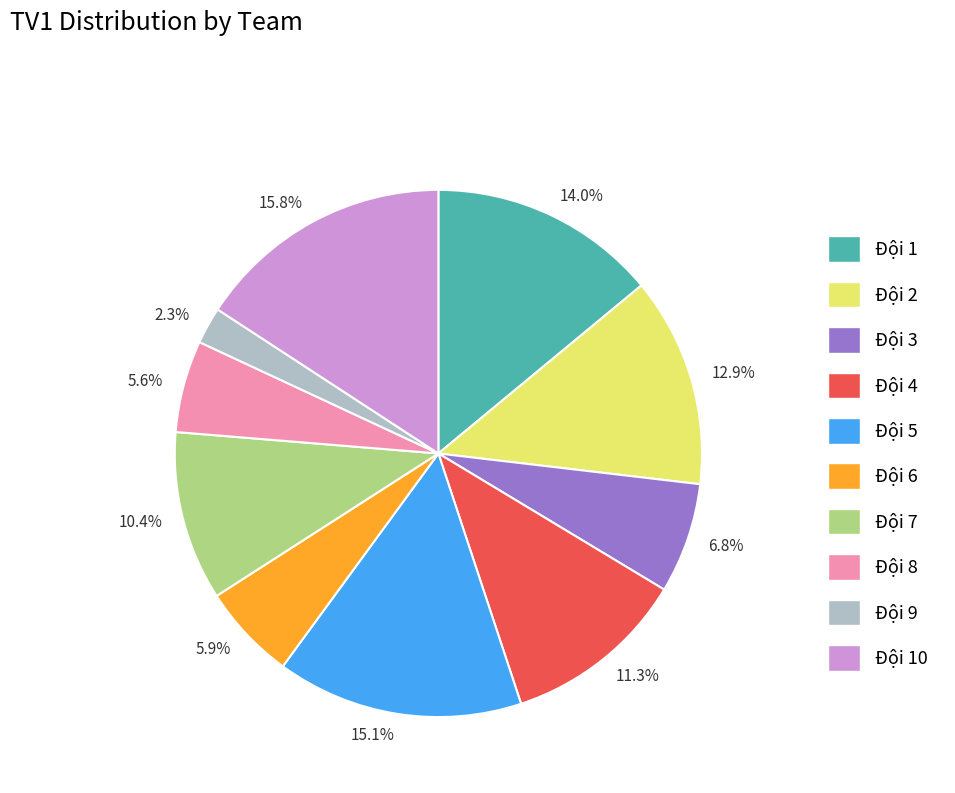

What is the smallest slice in the pie chart?

2.3%